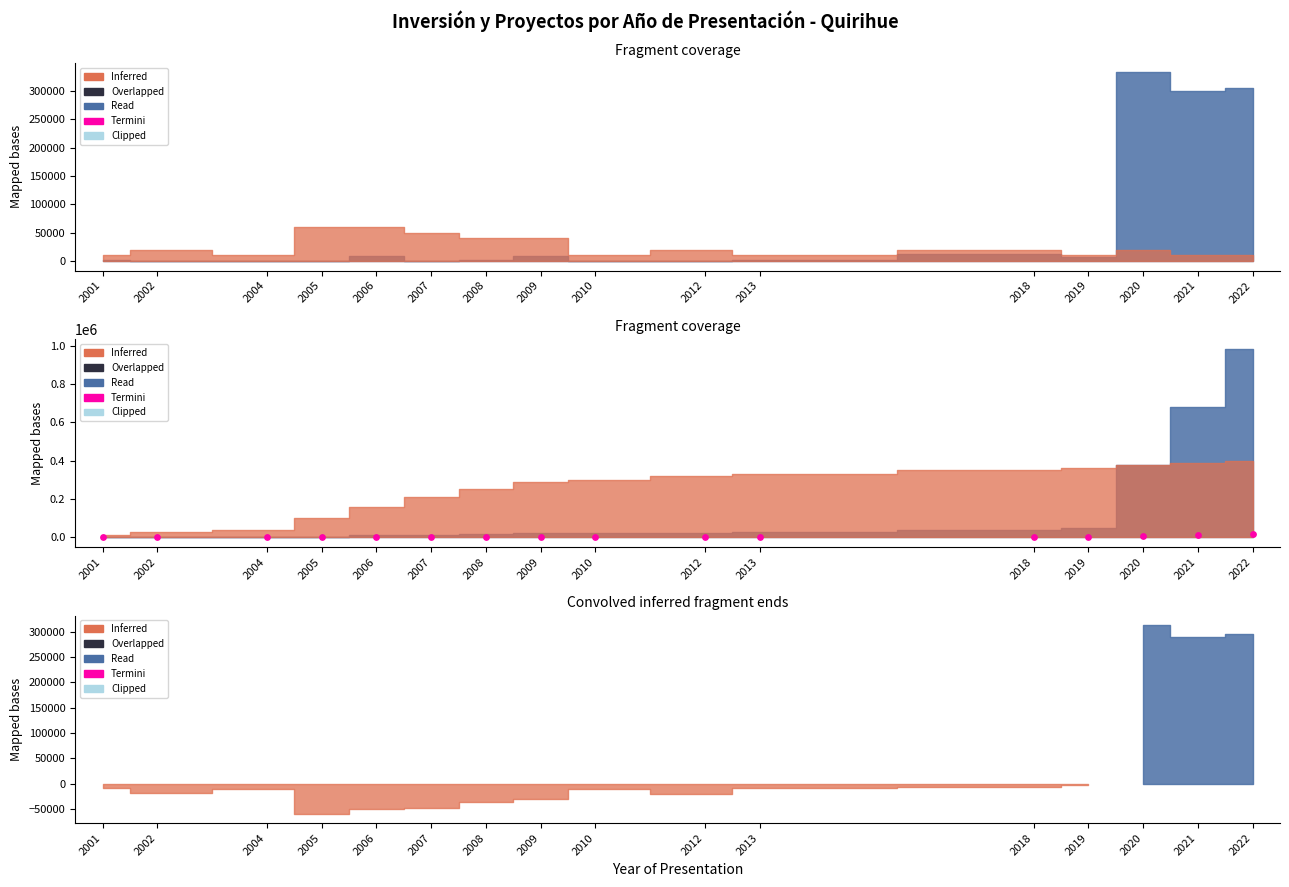

Between 2010 and 2020, which is larger?

2020